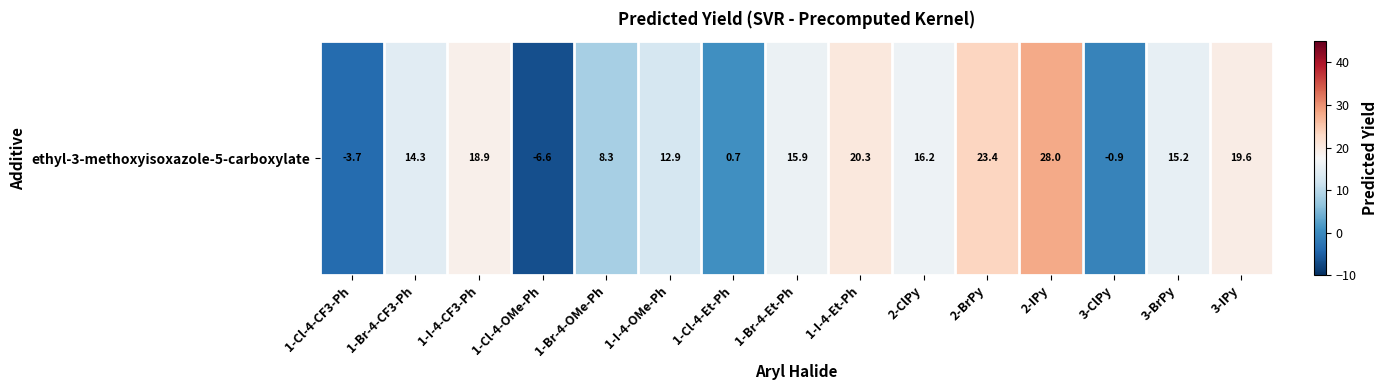

The value at 1-Cl-4-CF3-Ph is -3.7. True or false?

True